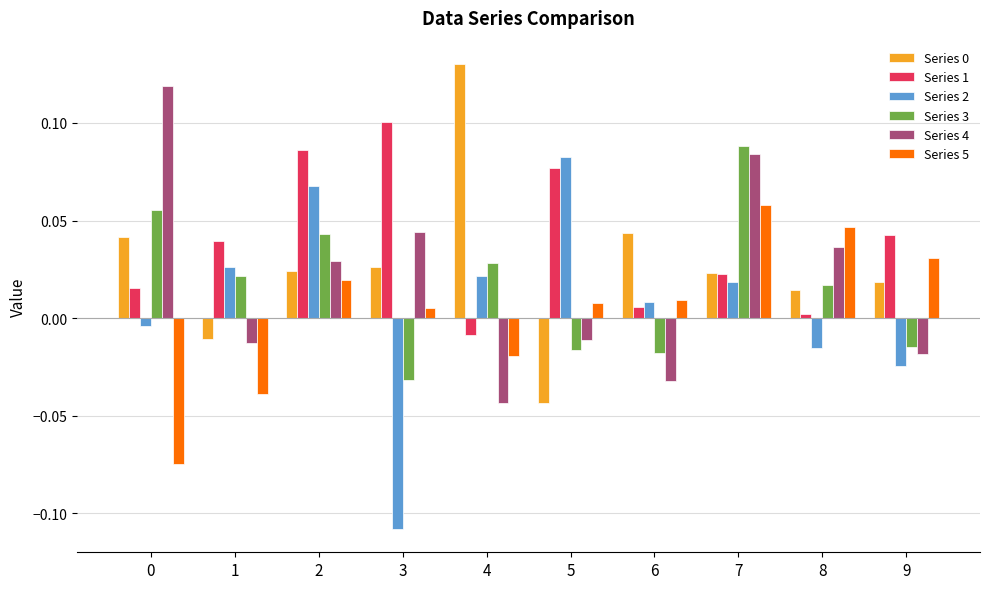

Which series has the widest spread of values?

Series 2